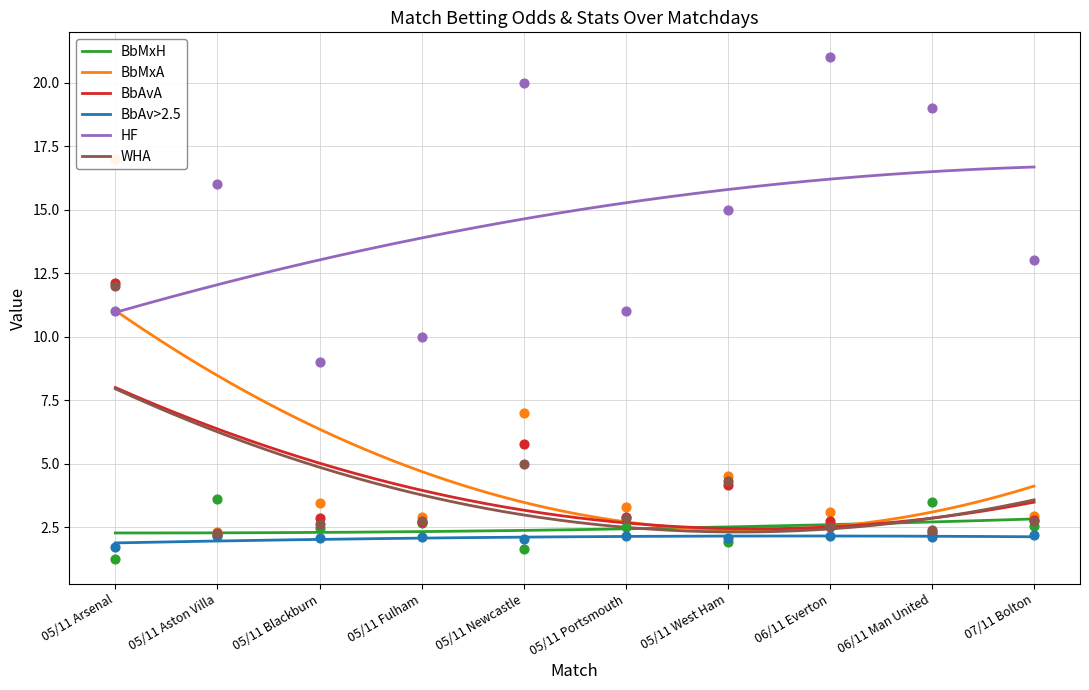

Which series reaches the minimum Y coordinate?

BbMxH